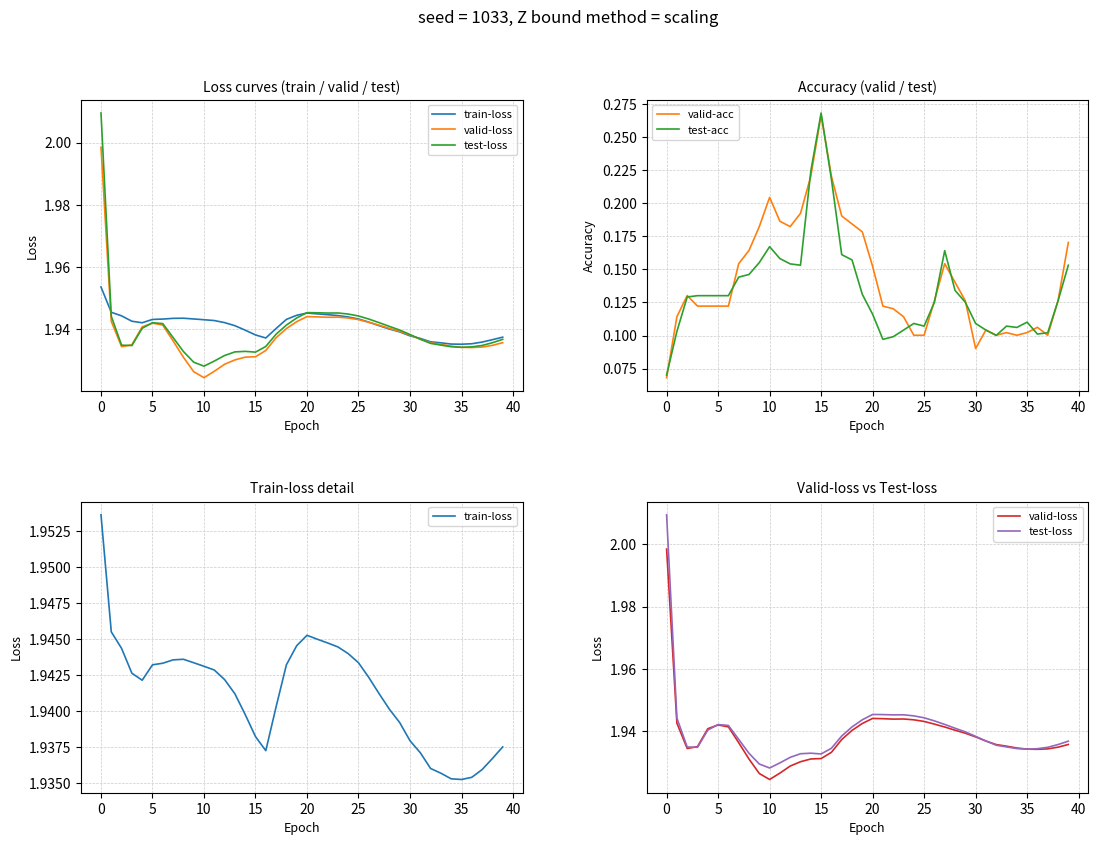

The value of test-acc at 10 is 0.3. True or false?

False